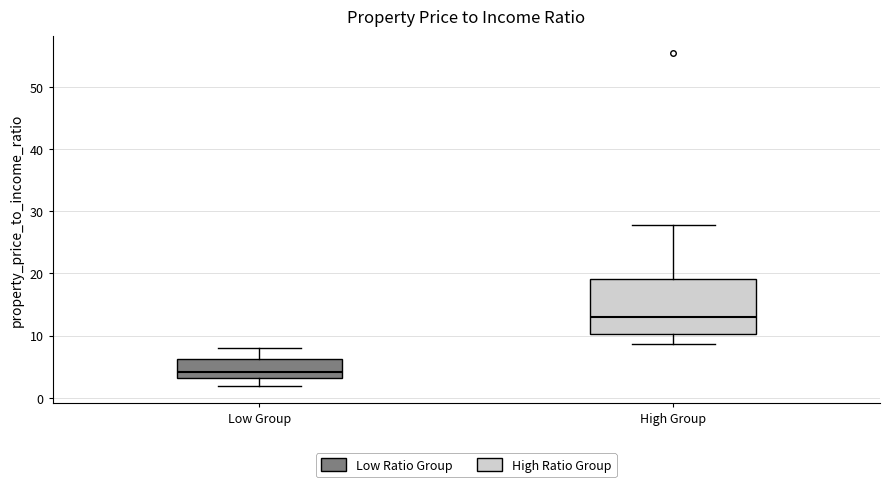

Reading left to right, transcribe this box plot: for each box, give where its median line is, the range the box spans, and where its two whiskers end, as read against the y-axis. The values are not printed on the chart, so give them approximately, as read against the axis.

Low Group: median 4, box 3 to 6, whiskers 2 to 8
High Group: median 13, box 10 to 19, whiskers 9 to 28